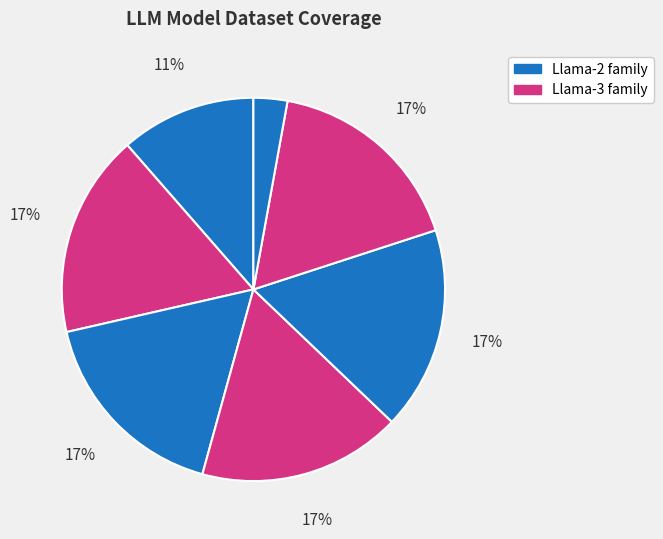

How many slices are in this pie chart?

7